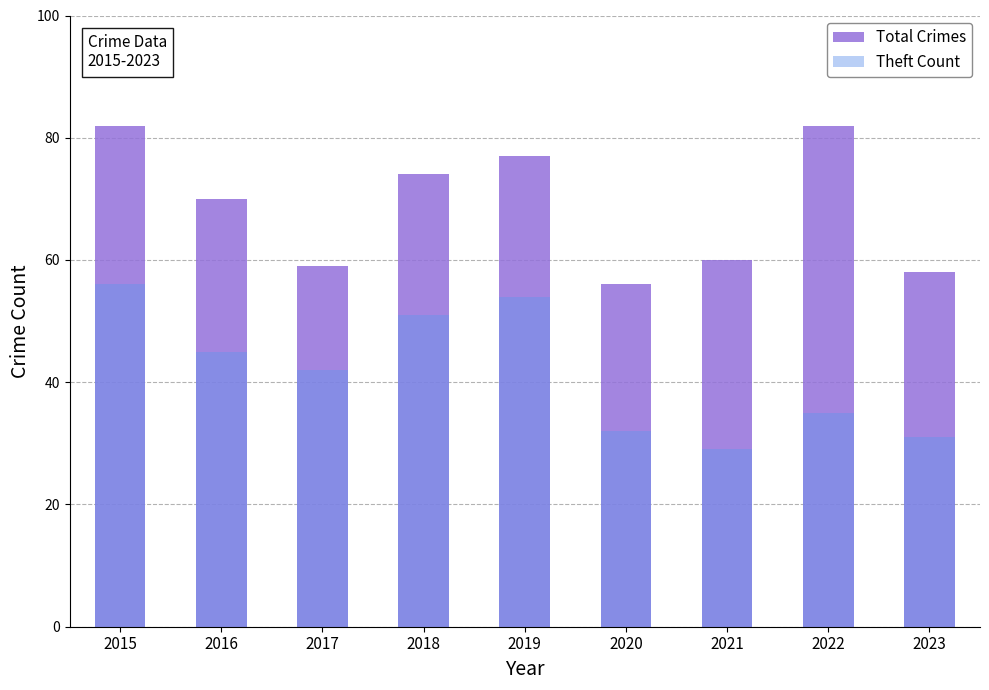

What are all the series names shown in the legend?

Total Crimes, Theft Count